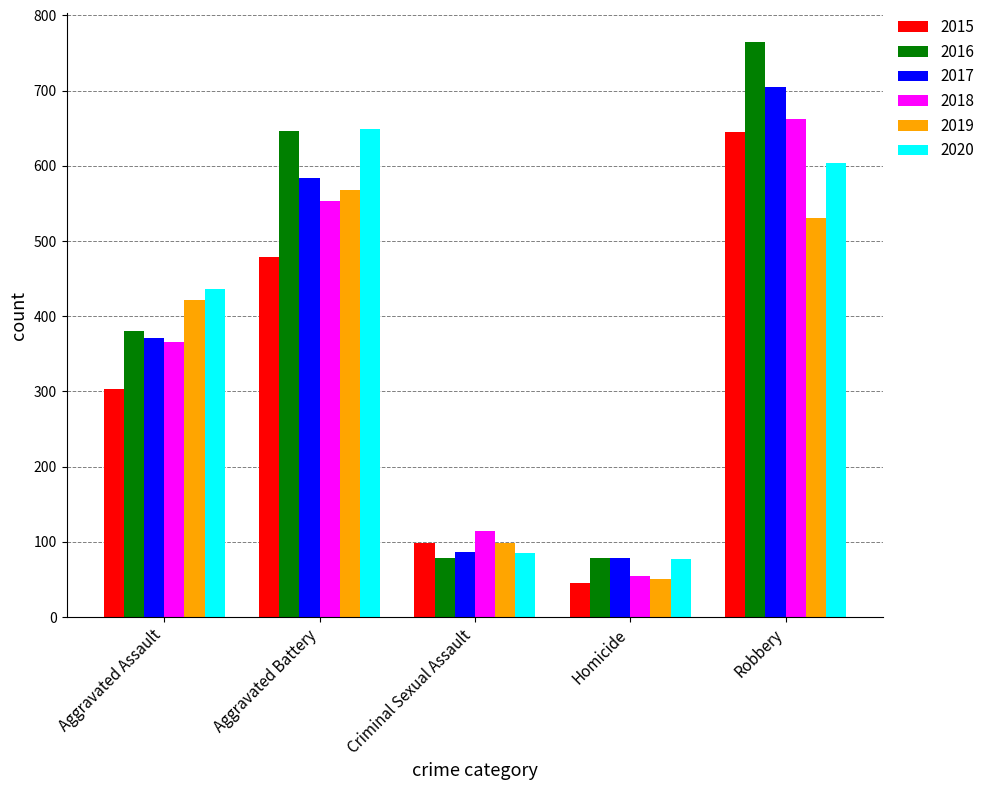

At how many categories does at least one series exceed 220?

3